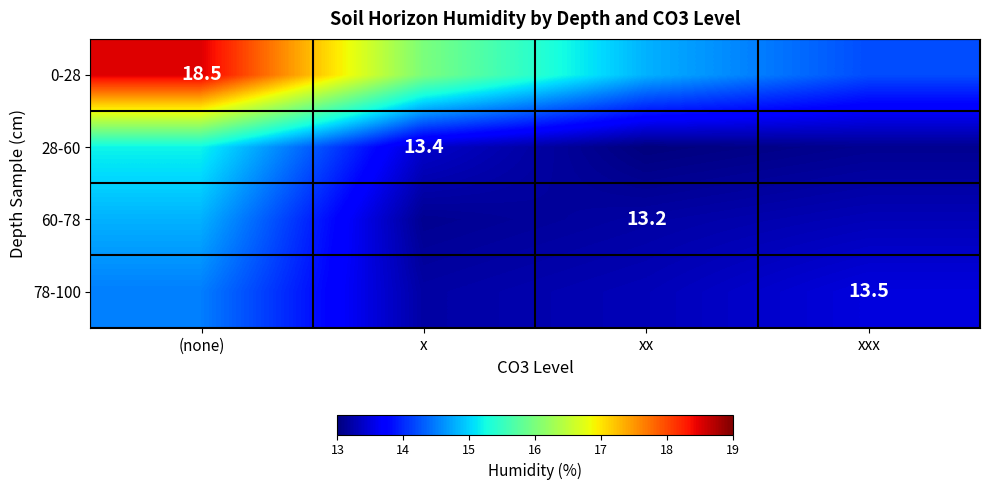

What is the maximum value shown in the chart?

18.5